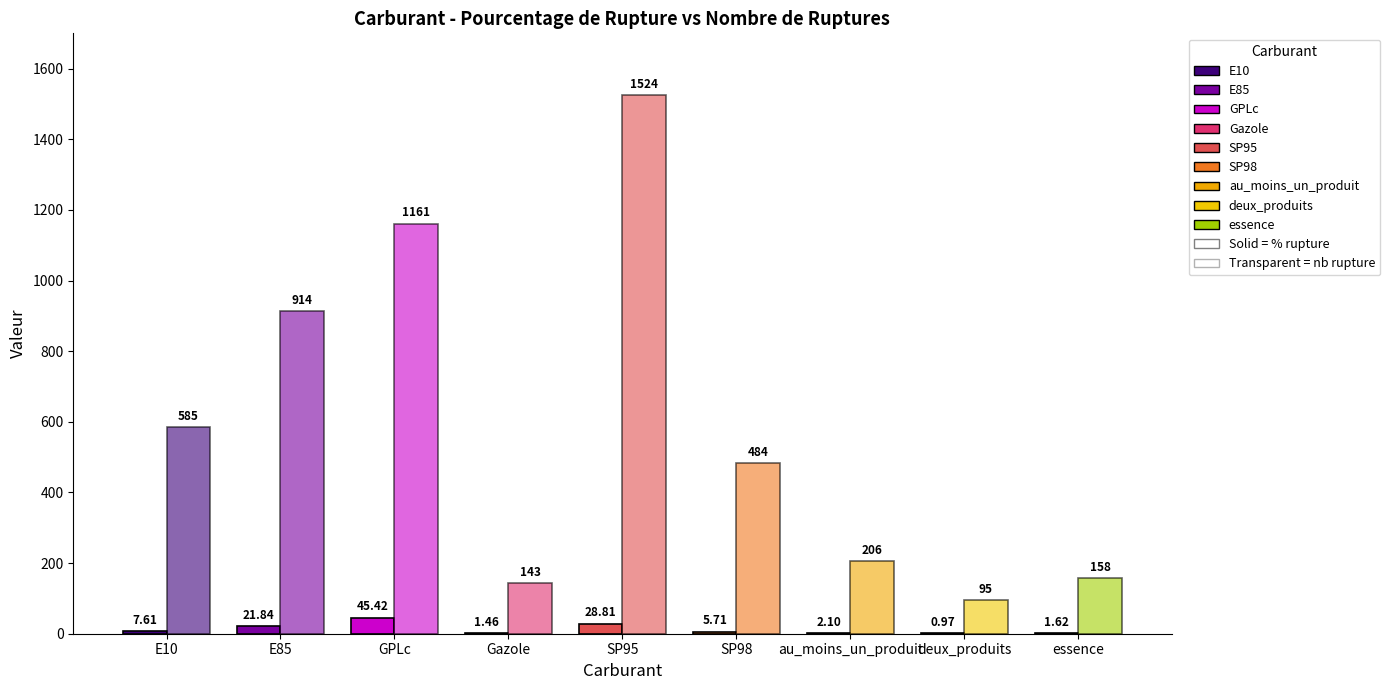

What is the label of the 2nd bar from the right?

deux_produits